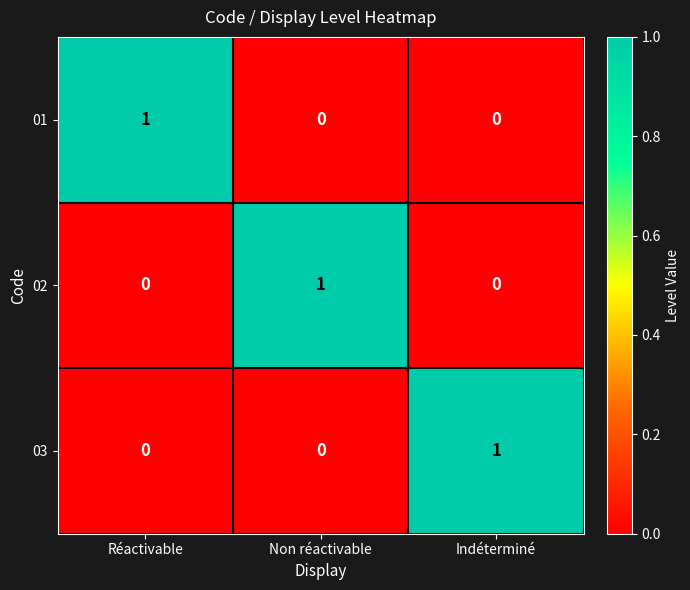

Is it true that 01 equals 1 at Réactivable?

True